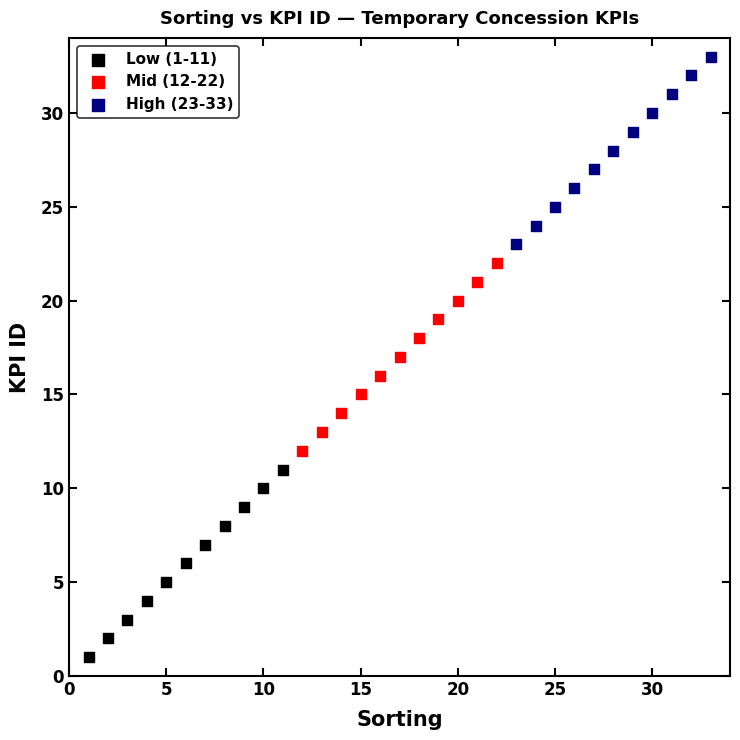

What are all the series names shown in the legend?

Low (1-11), Mid (12-22), High (23-33)